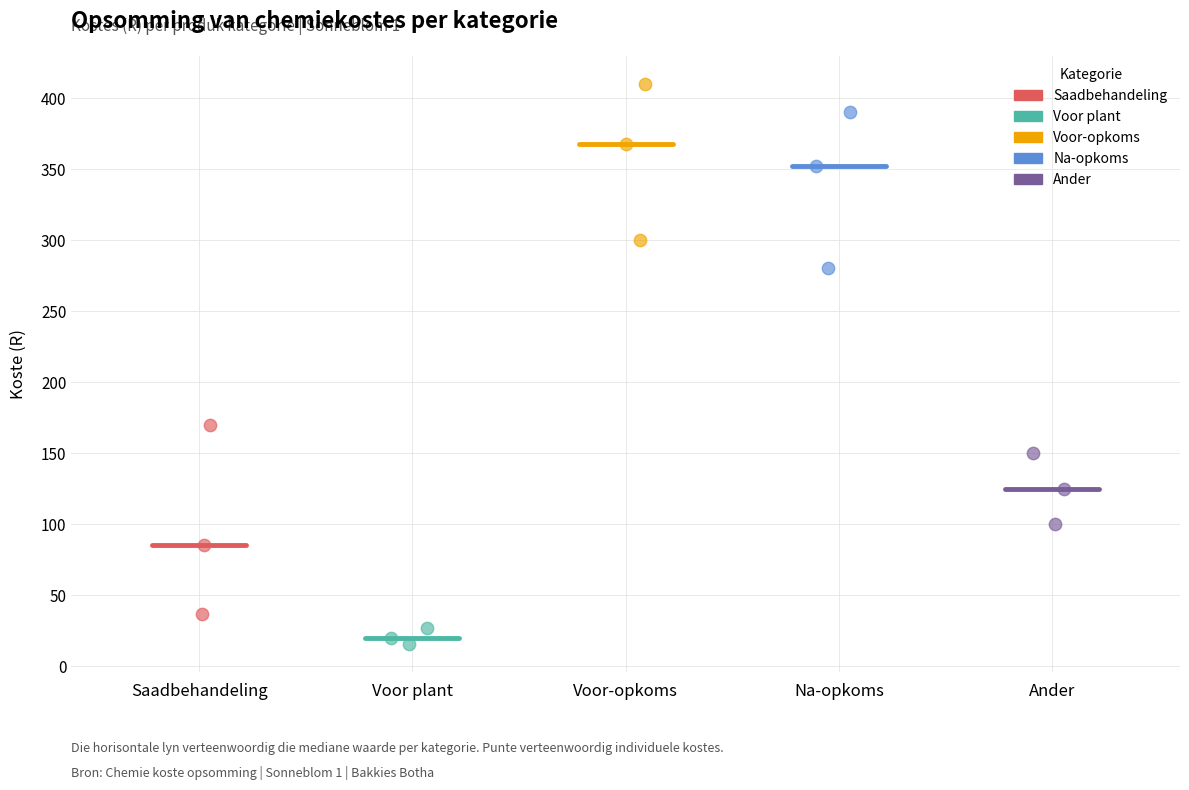

Which series reaches the maximum Y coordinate?

Voor-opkoms